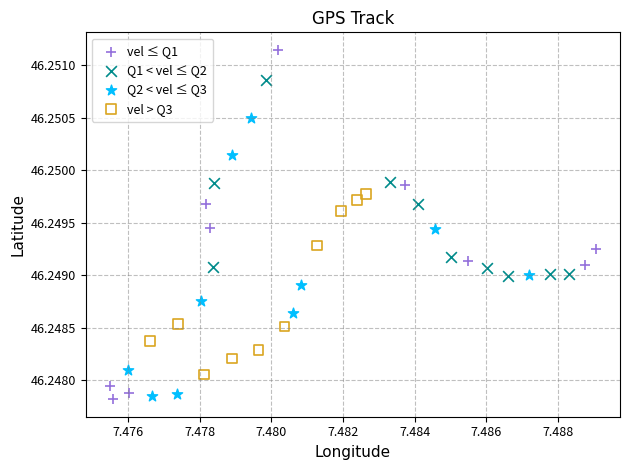

Which series has the widest spread of Y values?

vel ≤ Q1